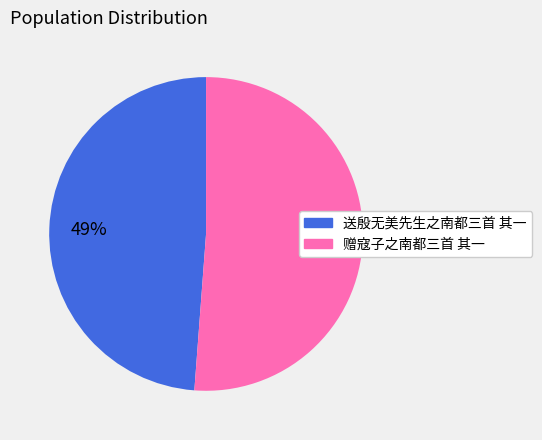

To the nearest percent, what is the combined percentage of 赠寇子之南都三首 其一 and 送殷无美先生之南都三首 其一?

100%